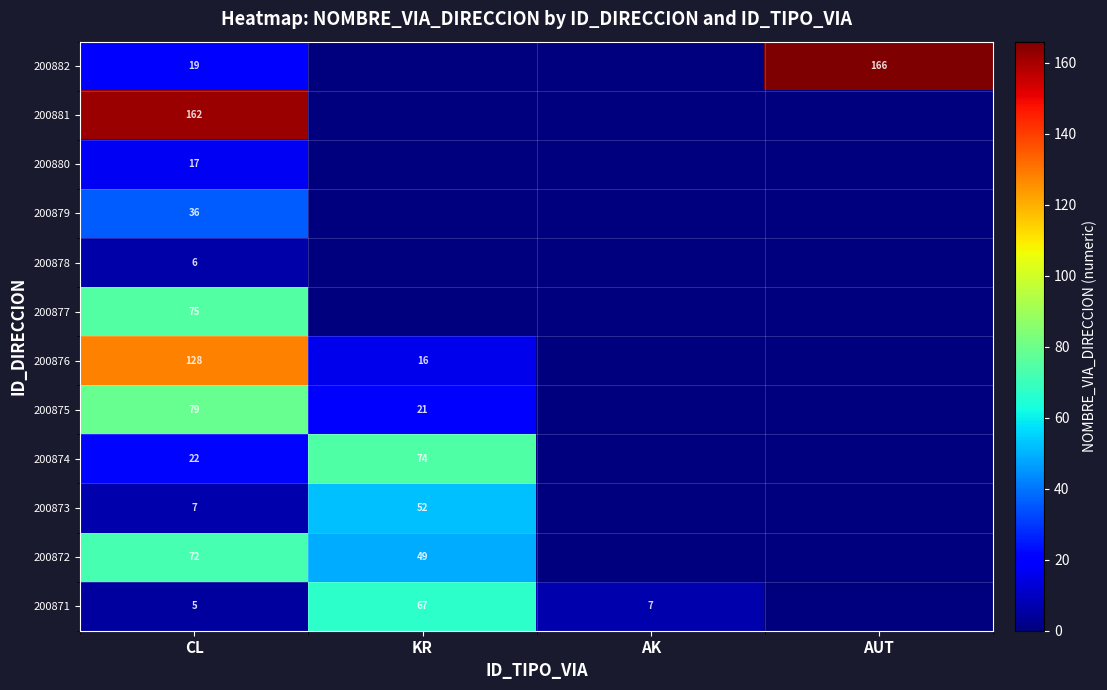

The value of 200879 at CL is 59. True or false?

False